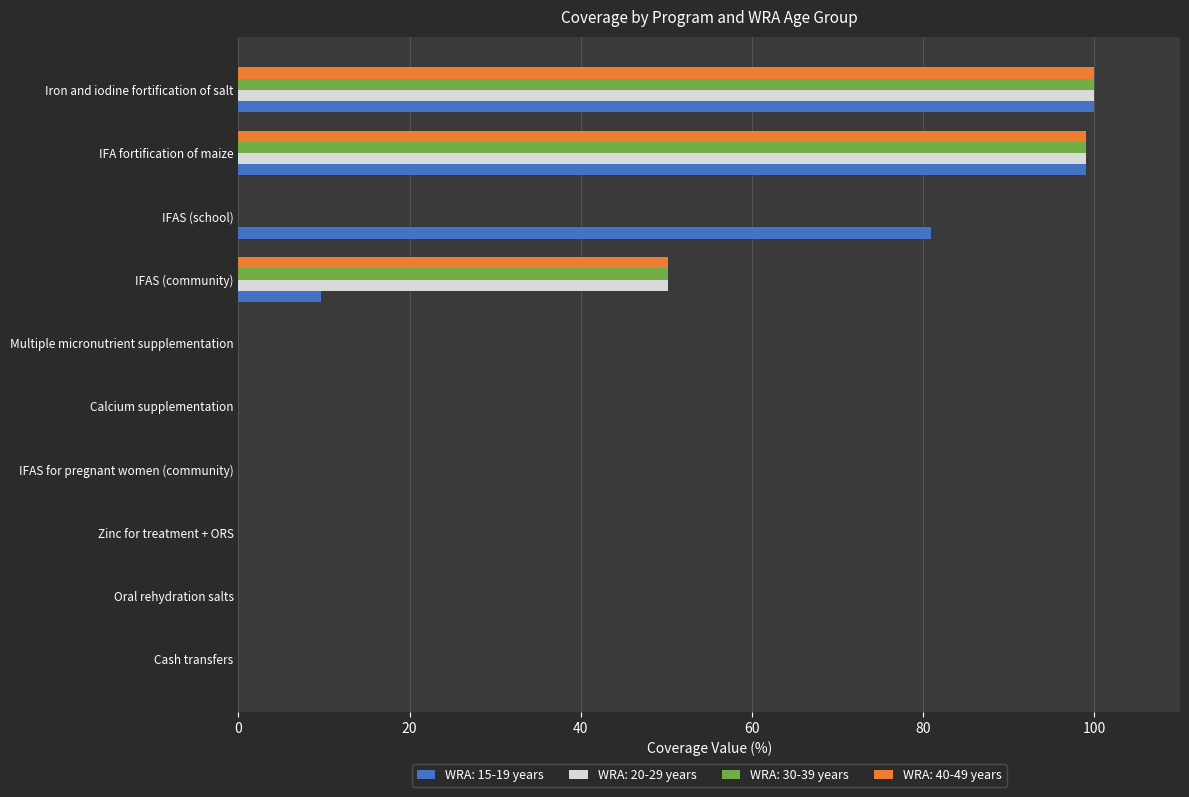

What is the maximum value for WRA: 20-29 years?

100.0